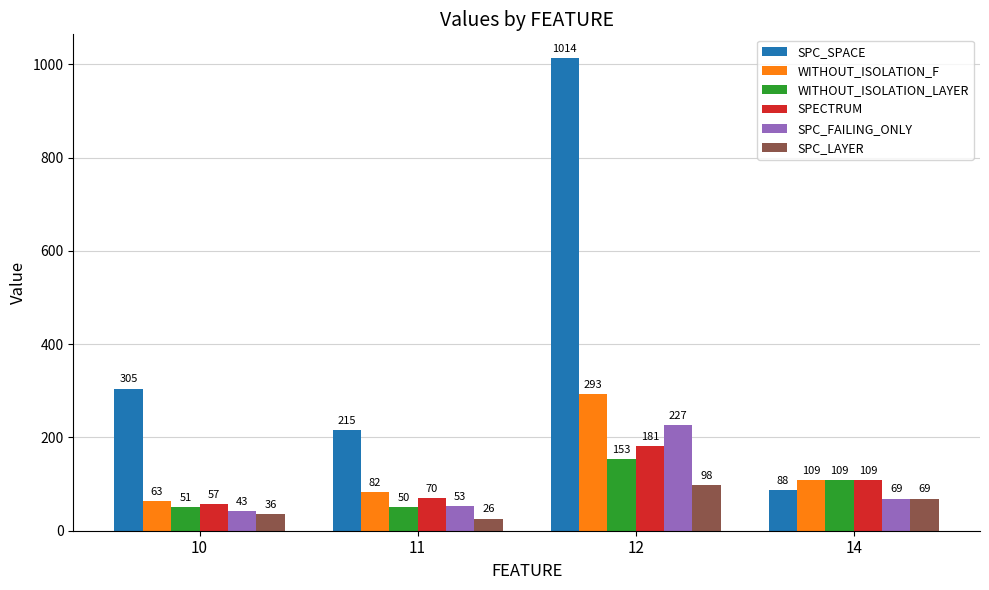

How many data points does each series have?

4